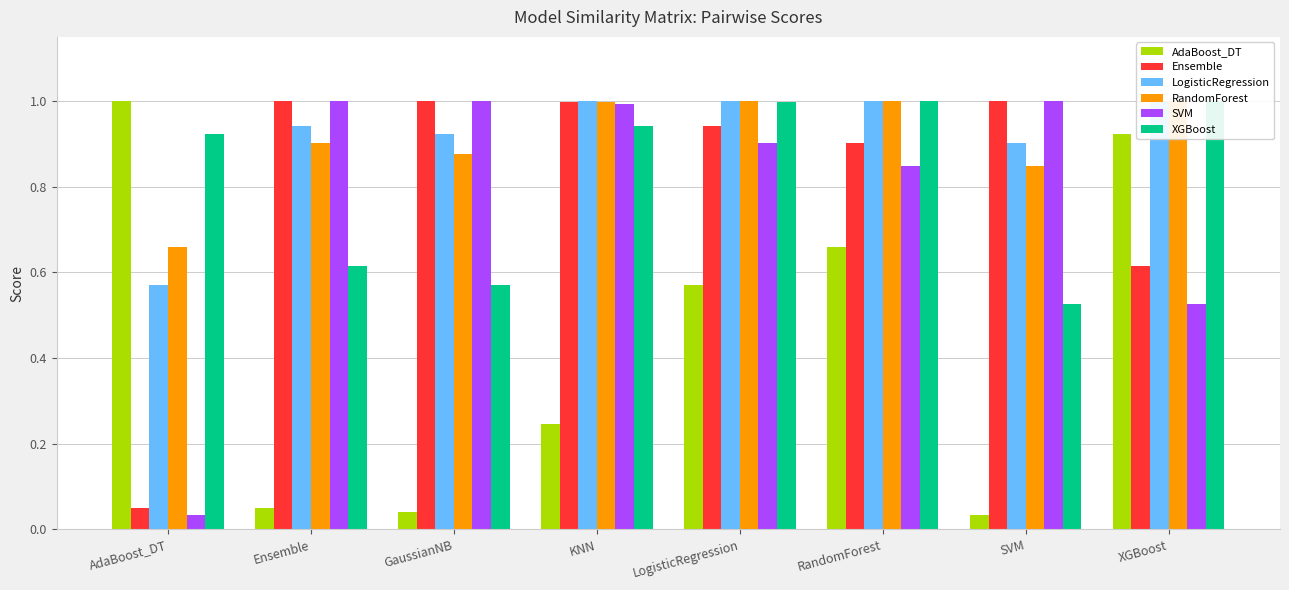

Between Ensemble and XGBoost, which series saw the biggest shift?

AdaBoost_DT